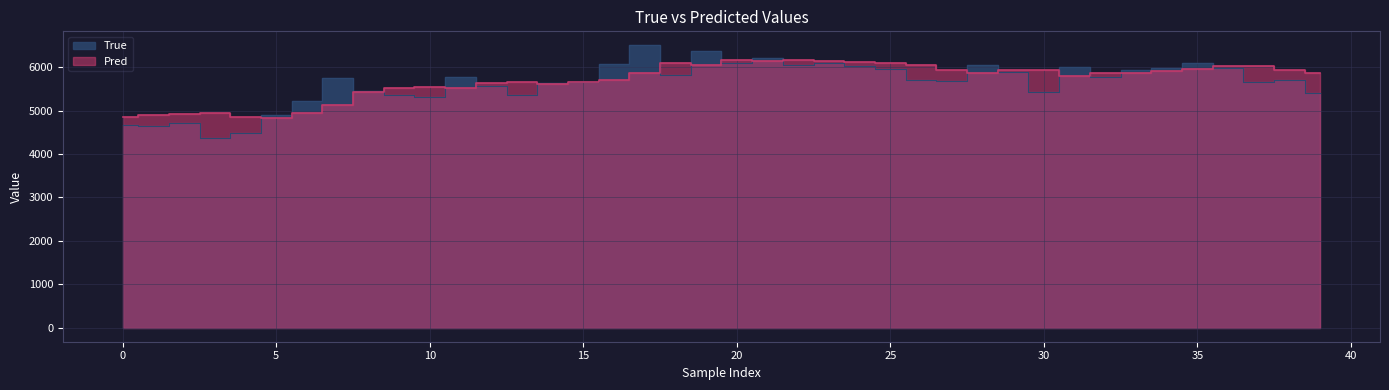

What is the difference between the maximum and minimum values in the Pred series?

1346.2